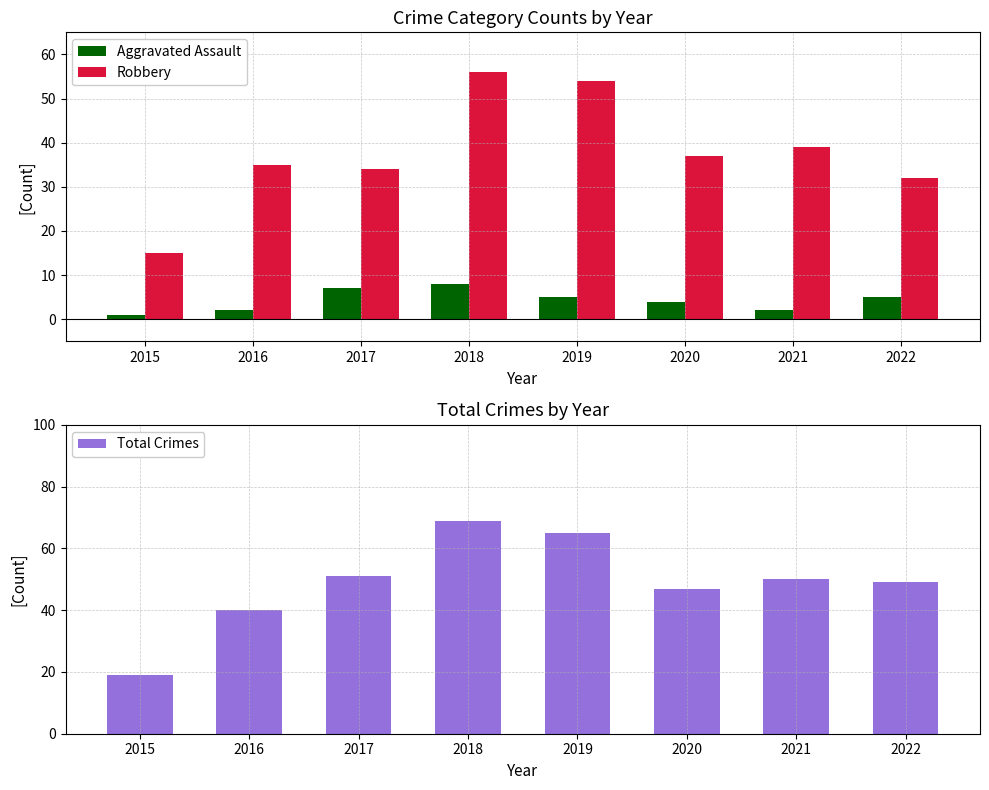

What is the spread (max minus min) of values at 2018?

61